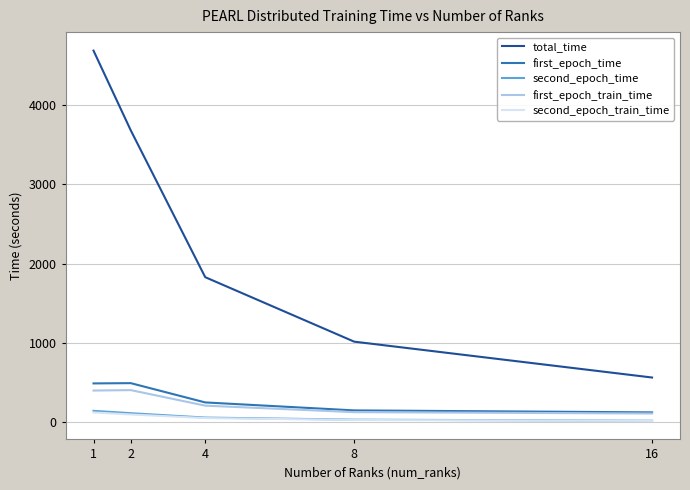

What is the difference between the second highest and second lowest values in the total_time series?

2666.7